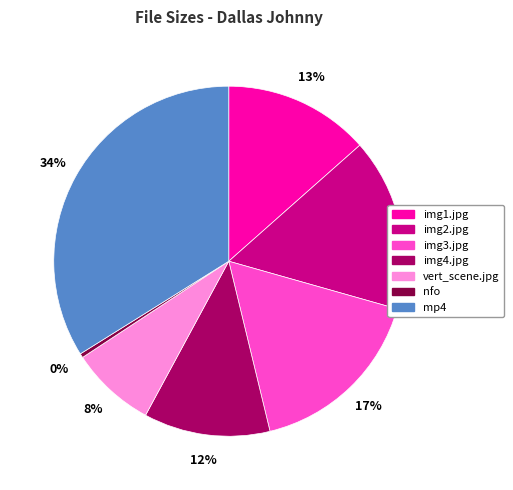

To the nearest percent, what is the average slice percentage?

14%